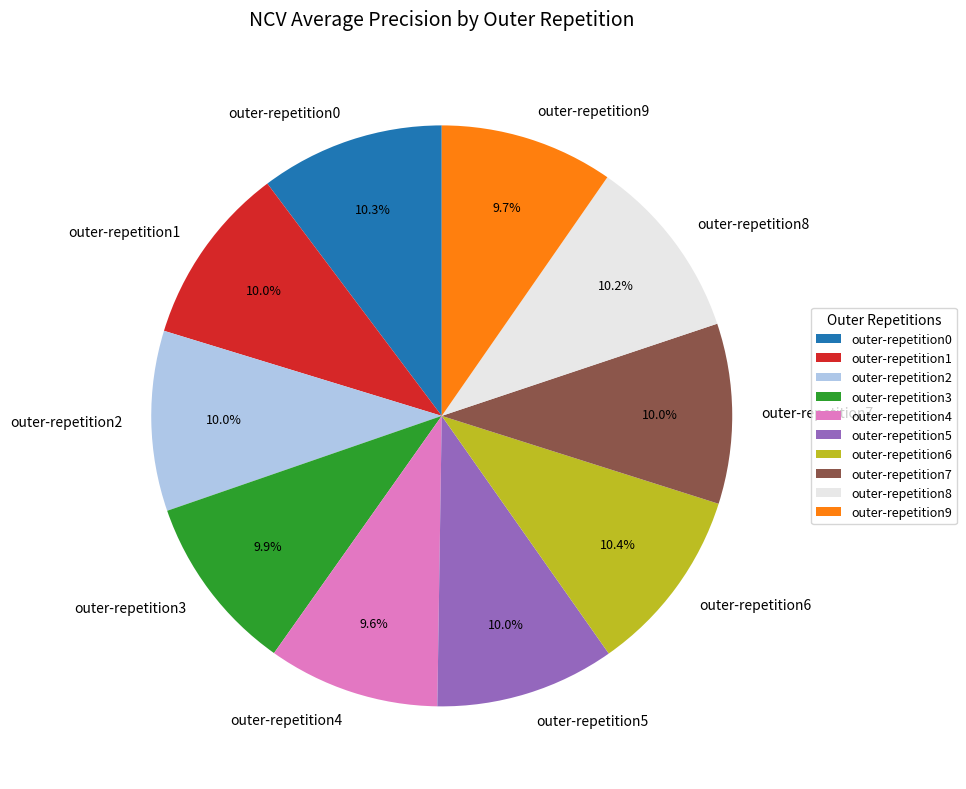

Does any single category account for the majority?

No